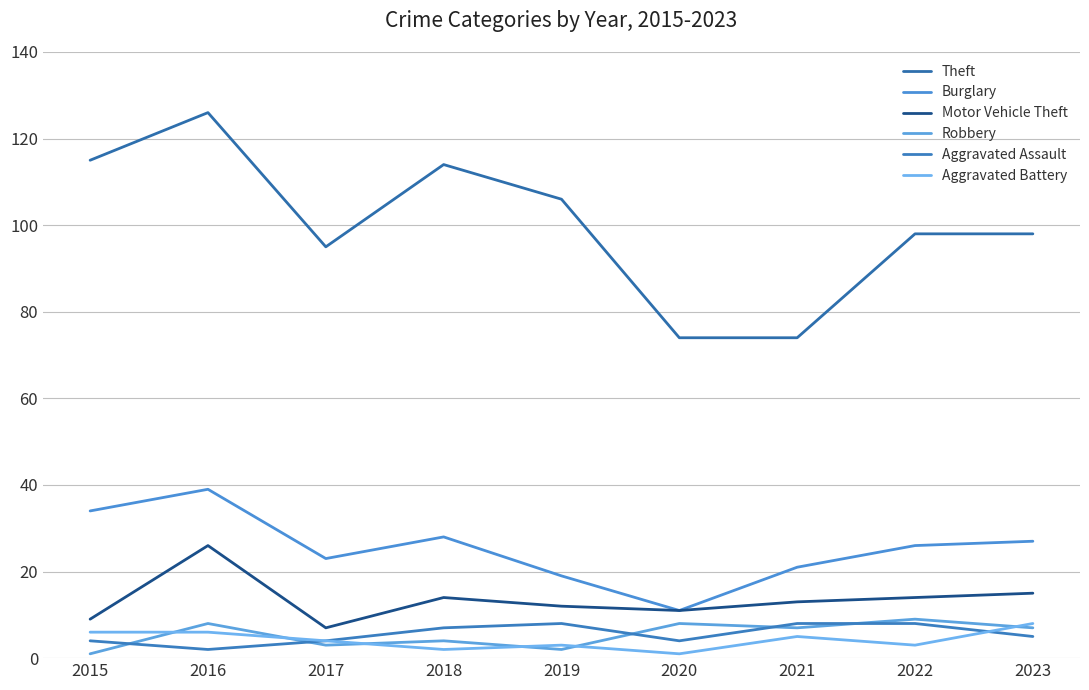

Reading left to right, extract all data points from this chart.

Theft: 2015=115	2016=126	2017=95	2018=114	2019=106	2020=74	2021=74	2022=98	2023=98
Burglary: 2015=34	2016=39	2017=23	2018=28	2019=19	2020=11	2021=21	2022=26	2023=27
Motor Vehicle Theft: 2015=9	2016=26	2017=7	2018=14	2019=12	2020=11	2021=13	2022=14	2023=15
Robbery: 2015=1	2016=8	2017=3	2018=4	2019=2	2020=8	2021=7	2022=9	2023=7
Aggravated Assault: 2015=4	2016=2	2017=4	2018=7	2019=8	2020=4	2021=8	2022=8	2023=5
Aggravated Battery: 2015=6	2016=6	2017=4	2018=2	2019=3	2020=1	2021=5	2022=3	2023=8